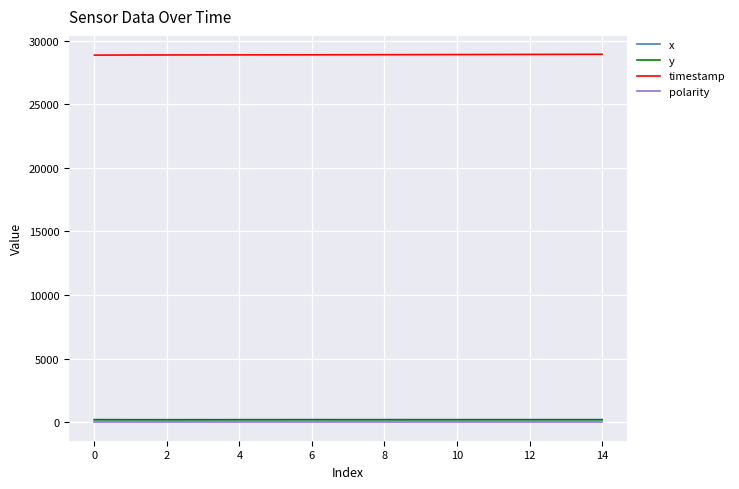

What are all the series names shown in the legend?

x, y, timestamp, polarity